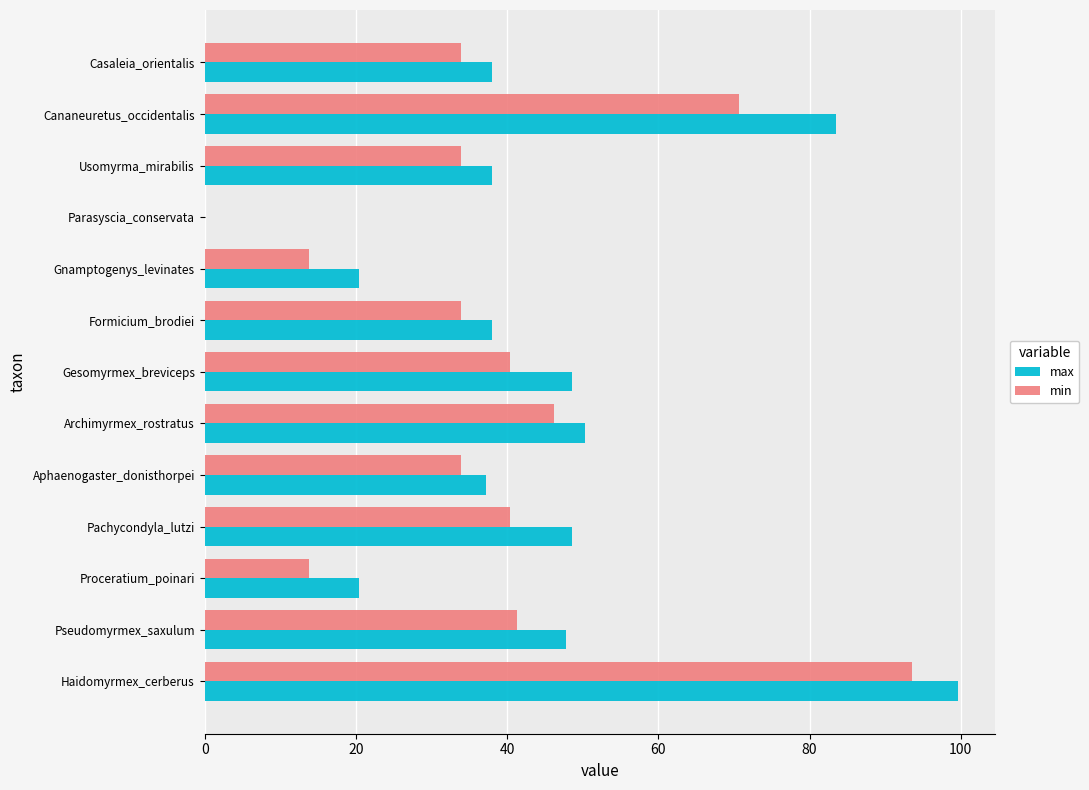

Is the value of min at Casaleia_orientalis greater than the value of max at Parasyscia_conservata?

Yes